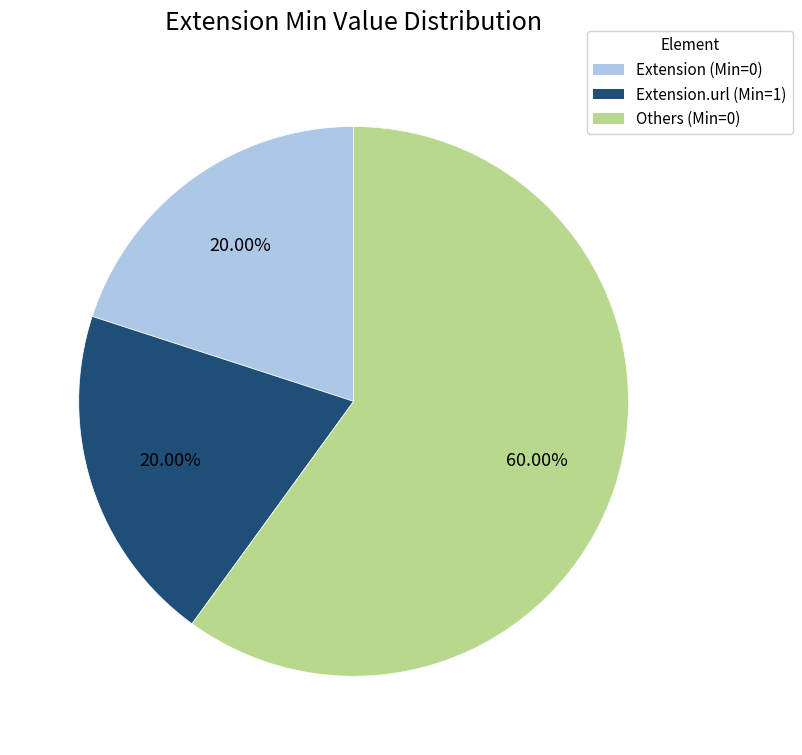

How many slices are in this pie chart?

3